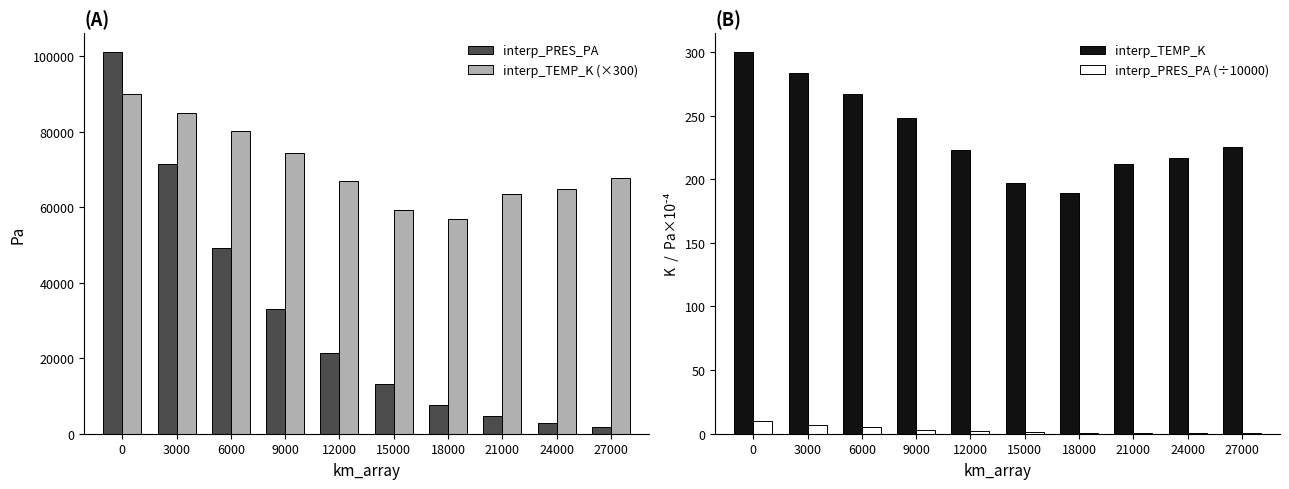

What is the difference between the maximum and second lowest values in the interp_PRES_PA series?

98106.2